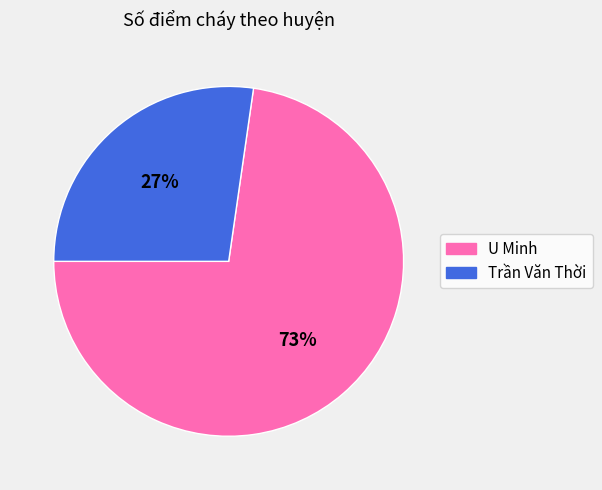

How many segments does this pie chart have?

2